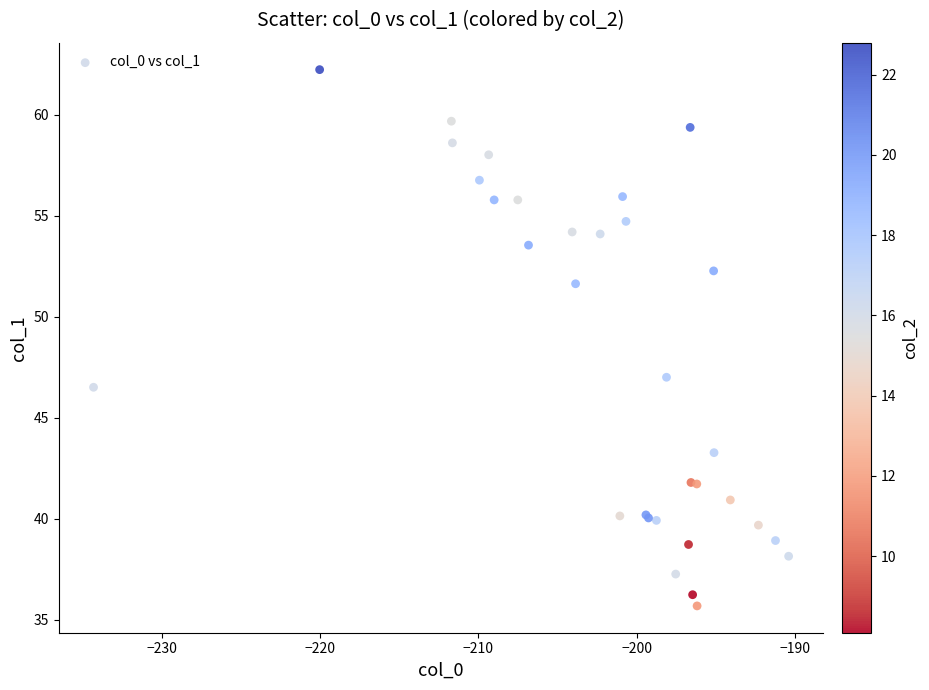

What Y value in the scatter plot is closest to 48?

47.0